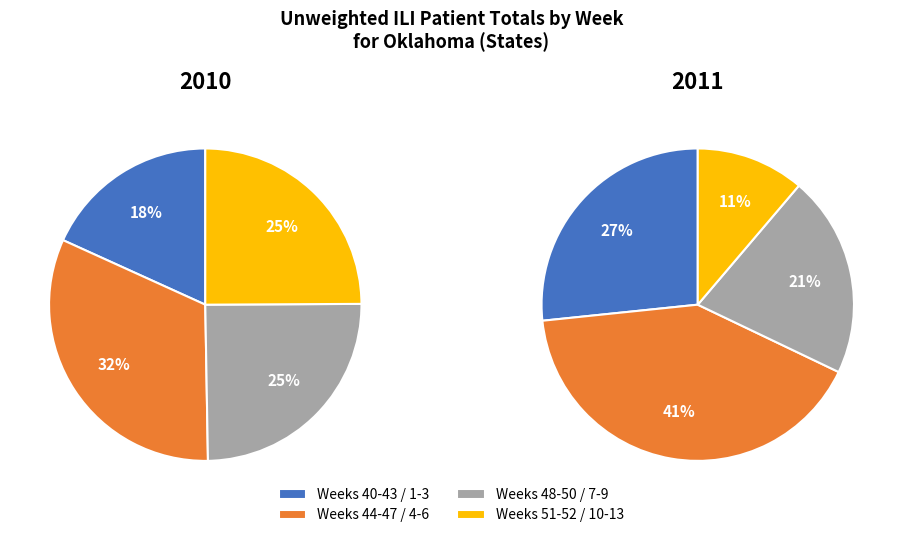

Is there a majority slice in this chart?

No